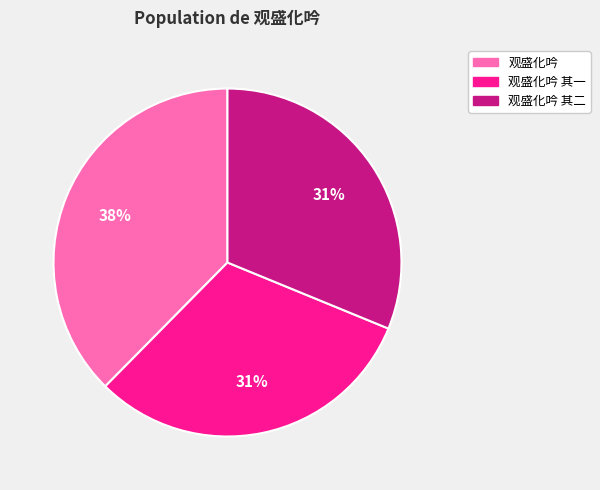

To the nearest percent, what is the average slice percentage?

33%